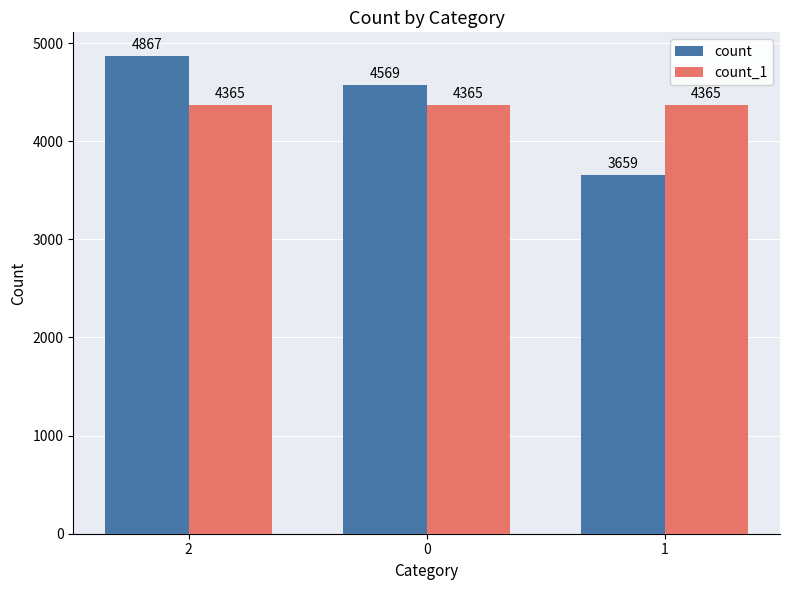

What is the spread (max minus min) of values at 2?

502